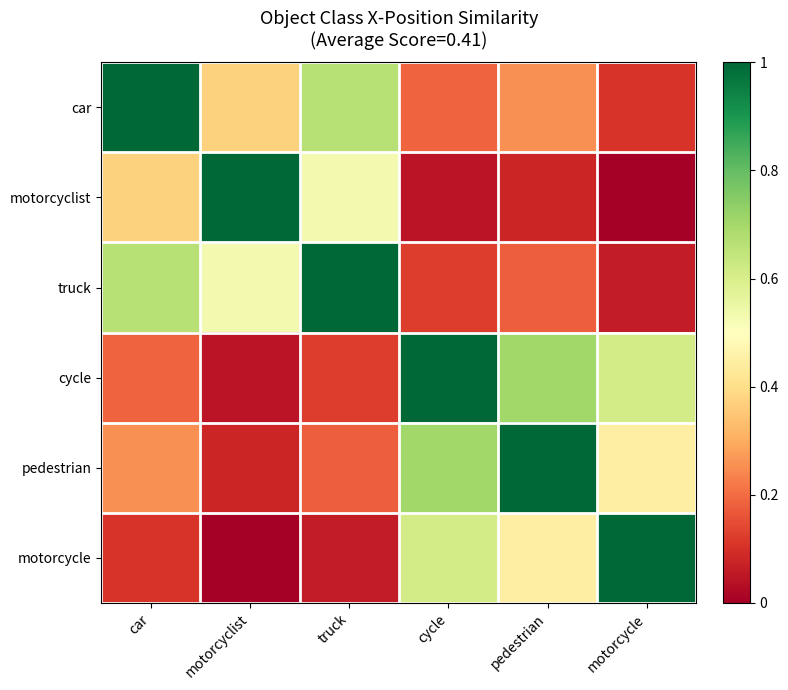

Which series has the largest range (max minus min)?

motorcyclist